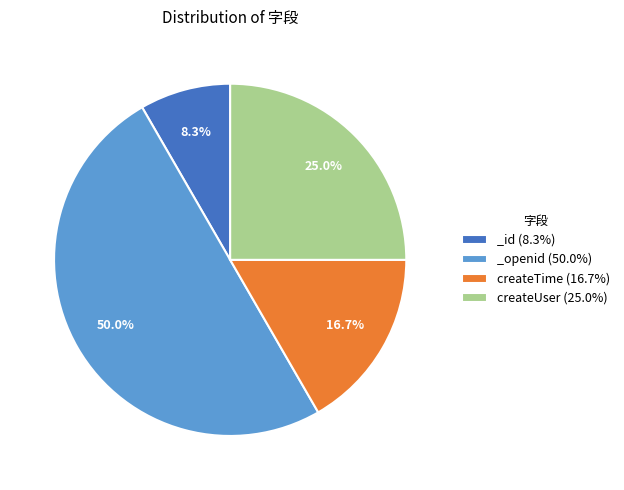

Which category has the biggest portion of the pie?

_openid